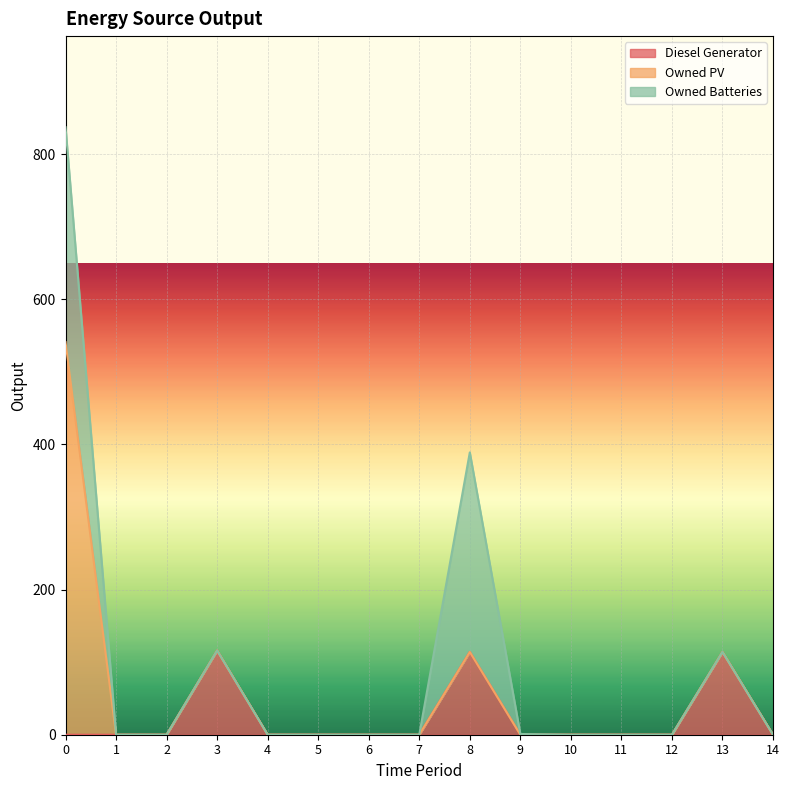

Reading left to right, extract all data points from this chart.

Diesel Generator: 0	0	0	116	0	0	0	0	114	0	0	0	0	114	0
Owned PV: 541	0	0	0	0	0	0	0	0	0	0	0	0	0	0
Owned Batteries: 296	0	0	0	0	0	0	0	275	1	0	0	0	0	0